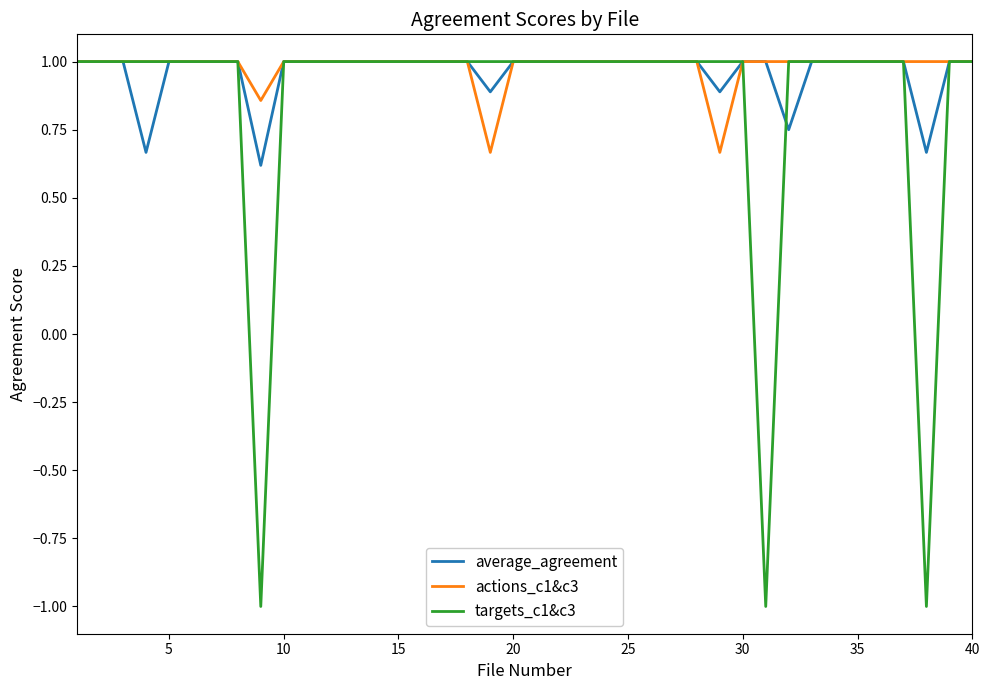

Which series has the largest range (max minus min)?

targets_c1&c3